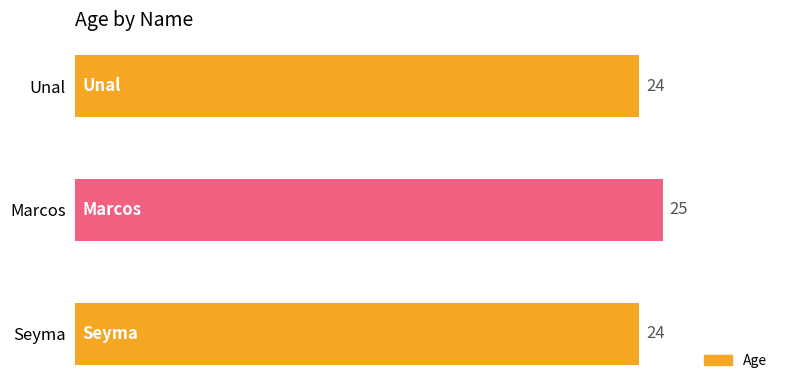

Count the values in the range 24 to 25.

3